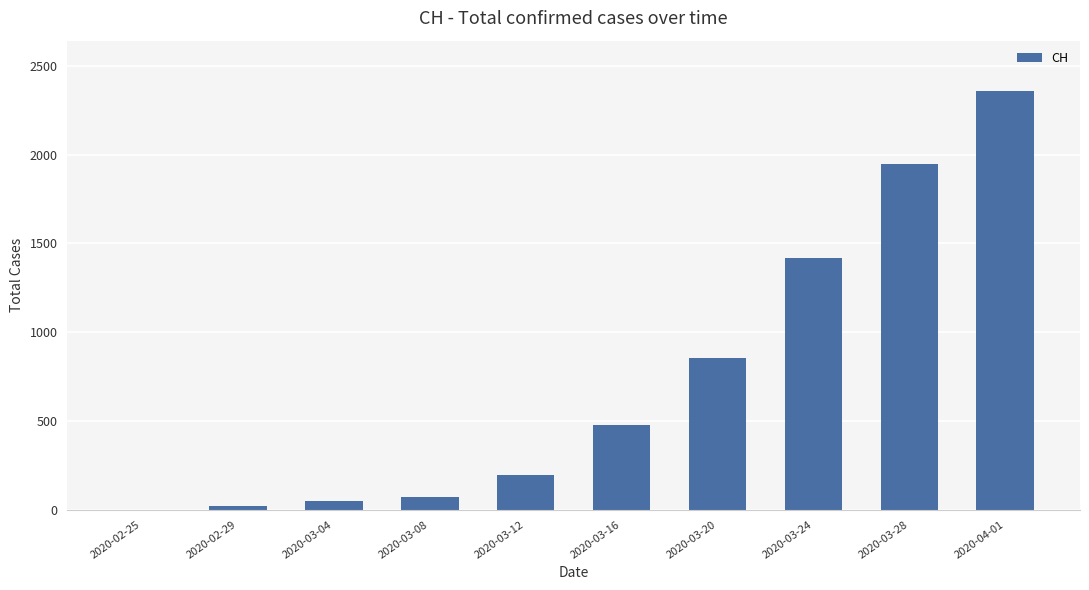

What is the change in value from 2020-03-08 to 2020-03-24?

+1348